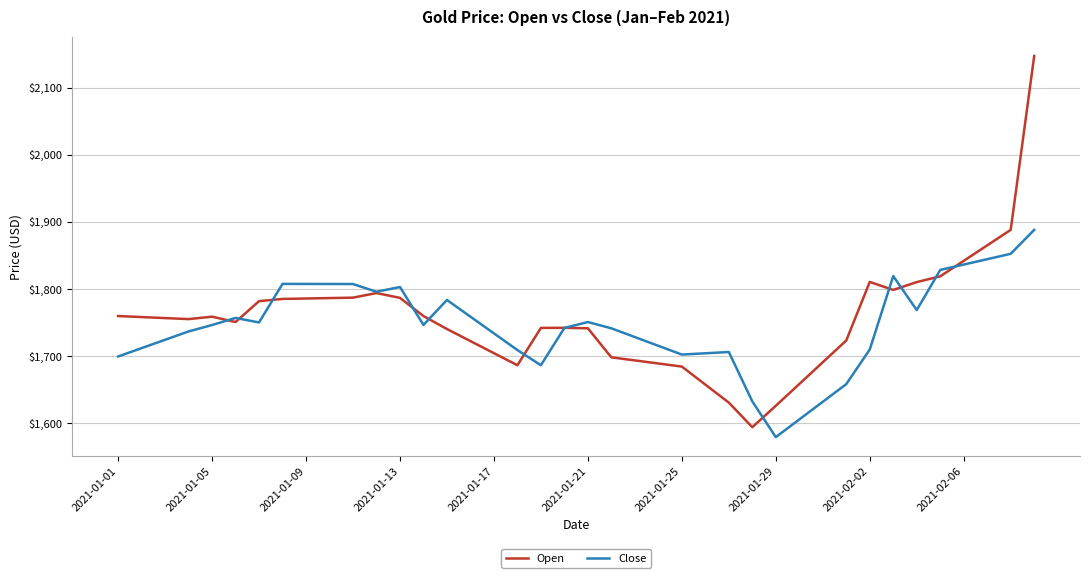

What is the difference between the maximum and minimum values in the Open series?

552.7